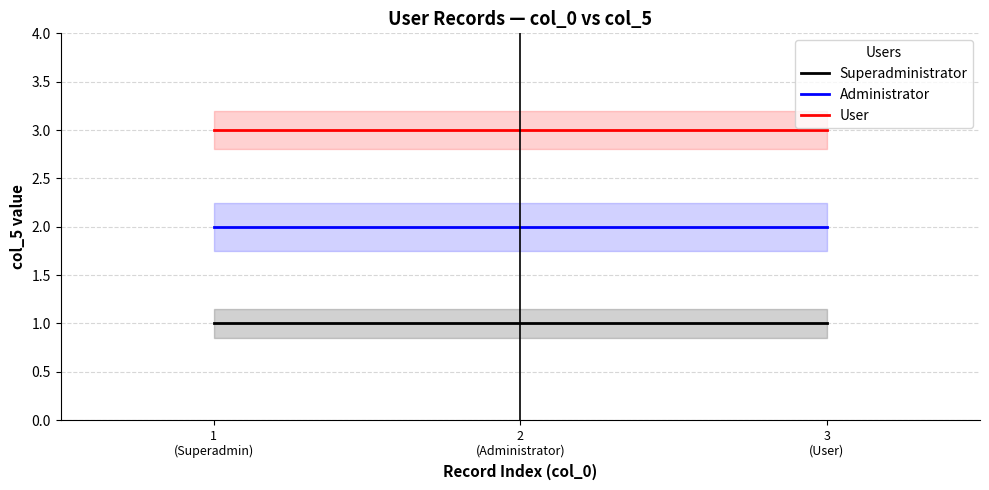

Which label corresponds to the smallest value in the chart?

1
(Superadmin)